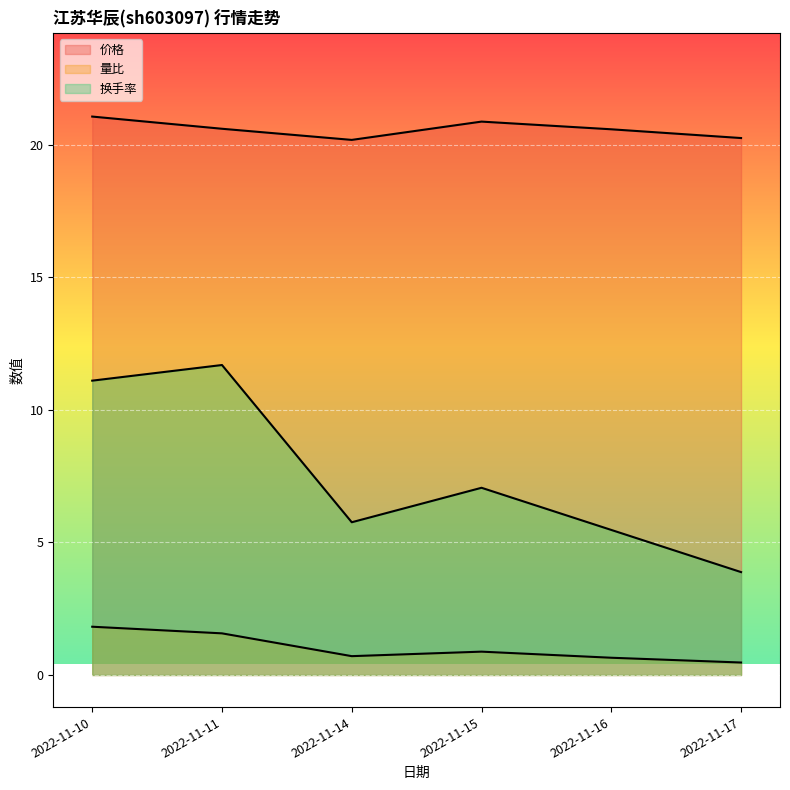

What is the difference between the second highest and second lowest values in the 量比 series?

0.9